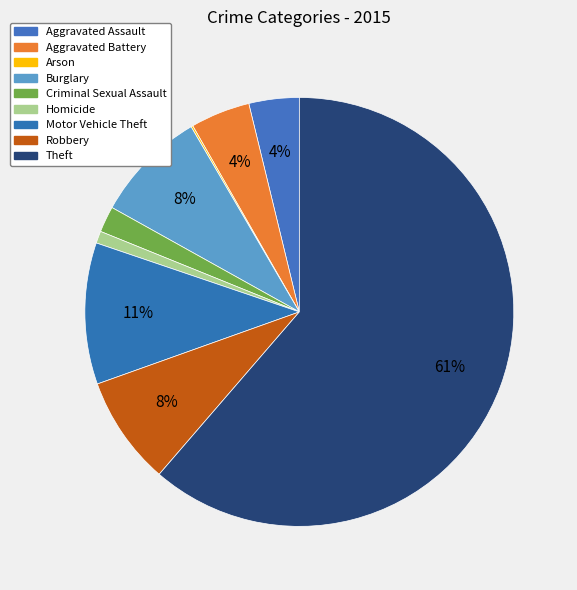

Is there any slice that represents more than half of the pie?

Yes